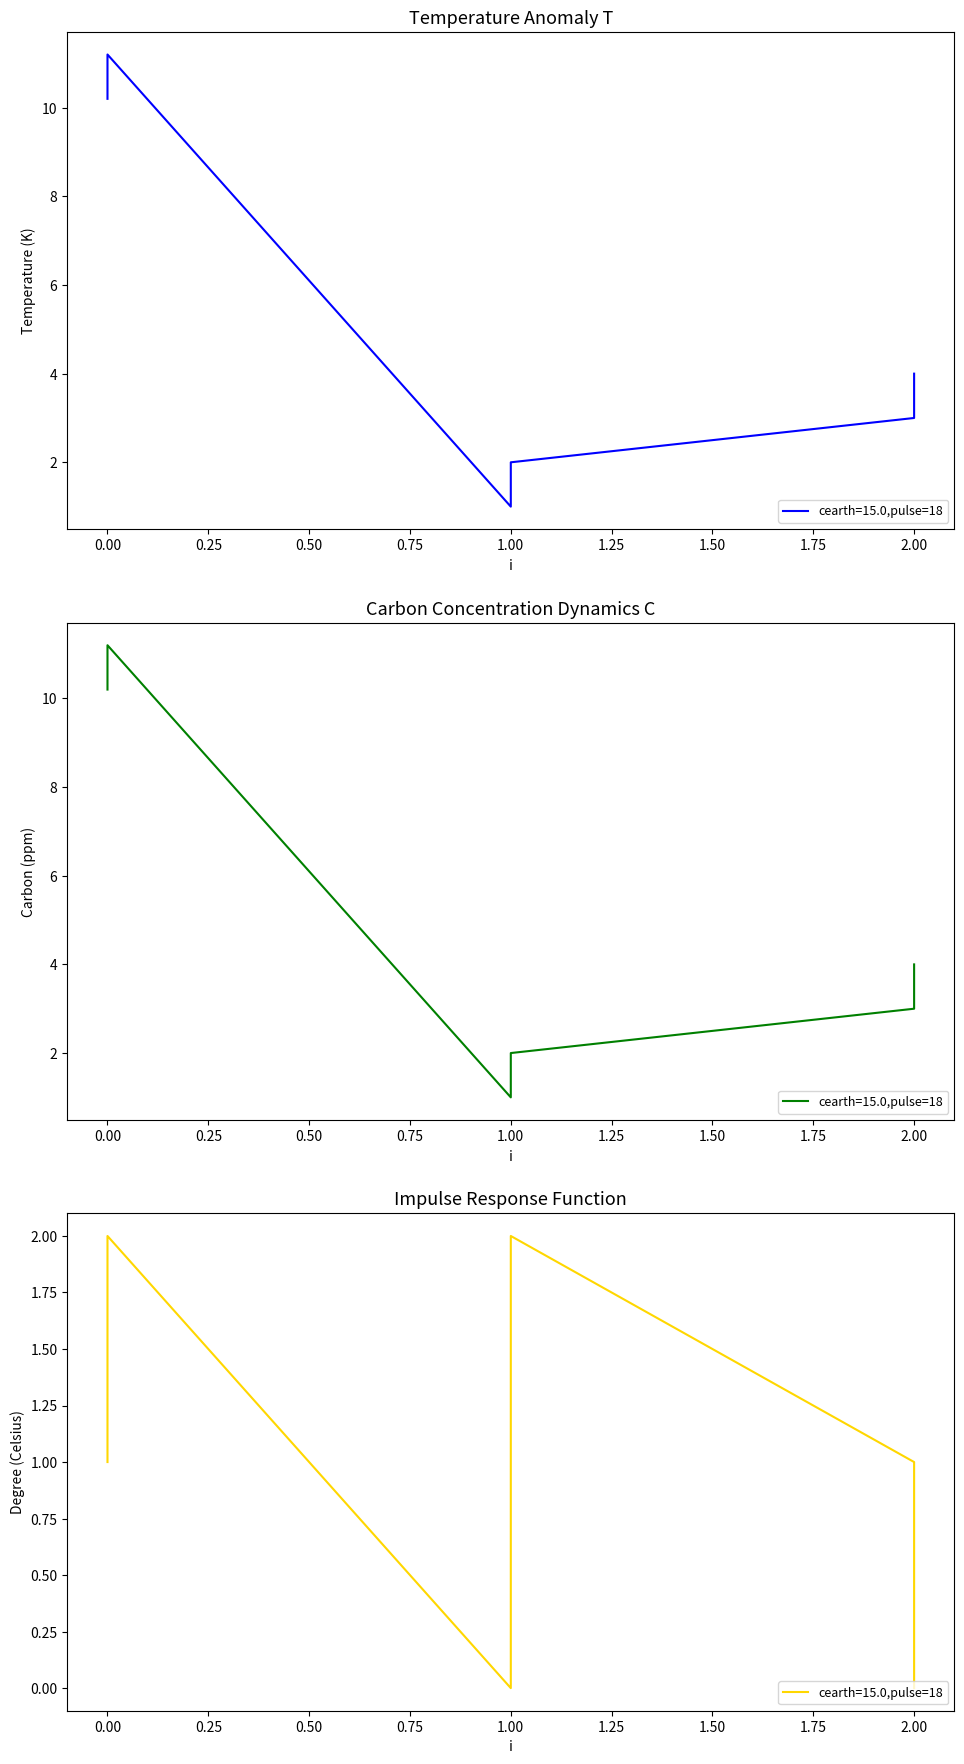

How many positive values does the j series have?

4